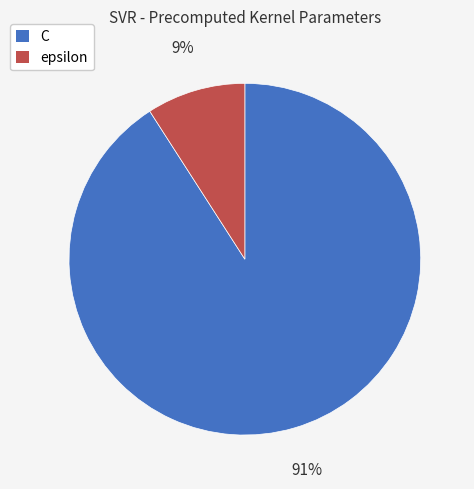

Do C and epsilon together represent more than half of the pie?

Yes